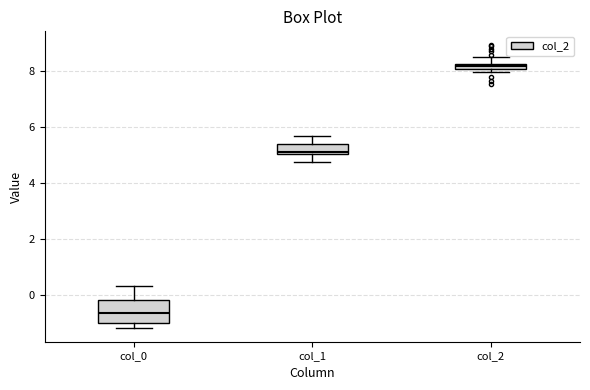

Which box's median line is the highest?

col_2